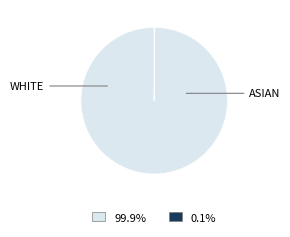

Does any single category account for the majority?

Yes